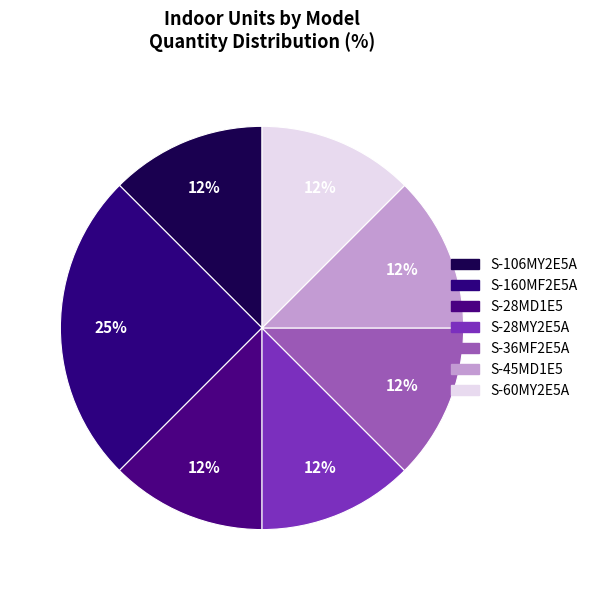

Count the number of slices in the pie.

7